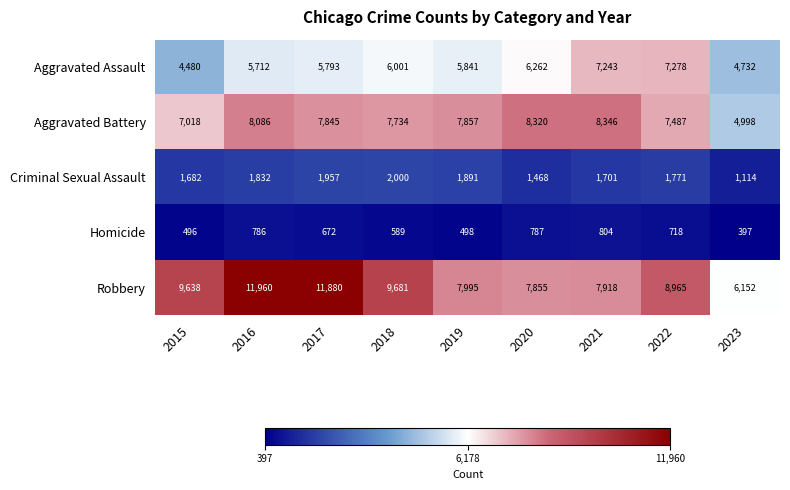

Count the number of data series in this chart.

5